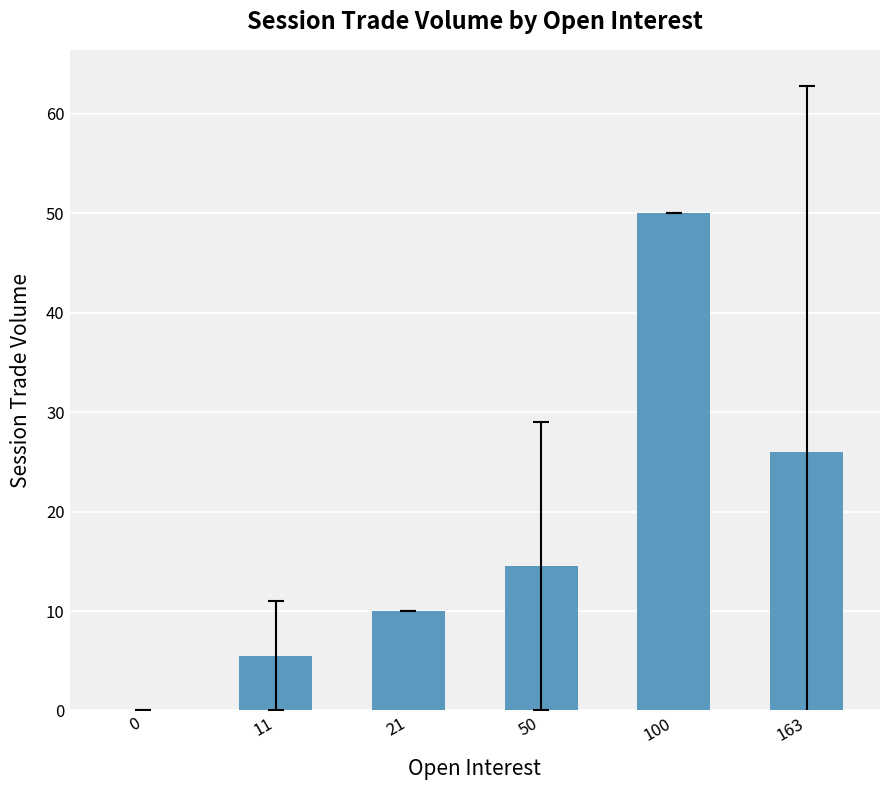

True or false: the data shows 12.7 at 163.

False